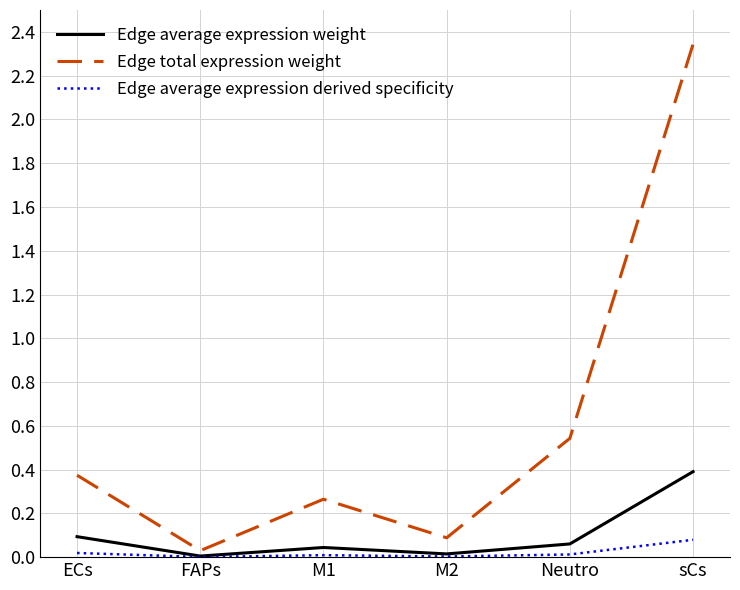

True or false: Edge average expression weight and Edge total expression weight intersect in this chart.

False